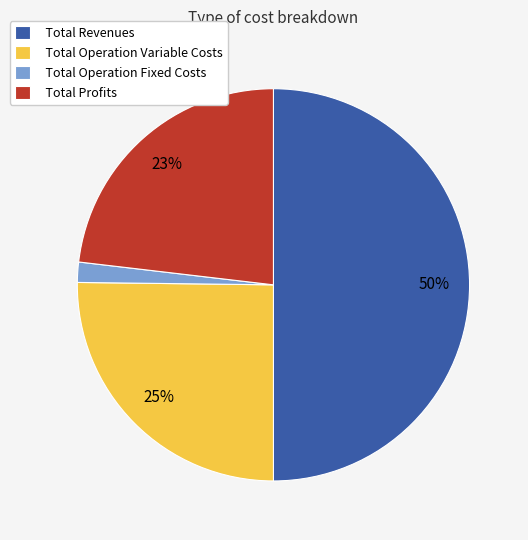

Do Total Operation Variable Costs and Total Profits together represent more than half of the pie?

No